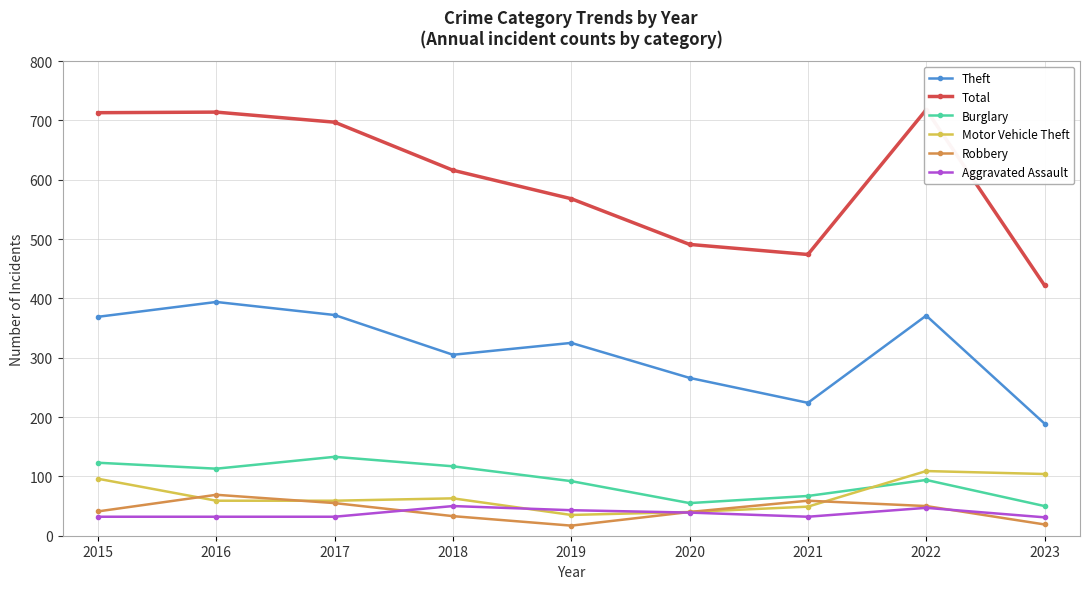

The value of Burglary at 2020 is 55. True or false?

True